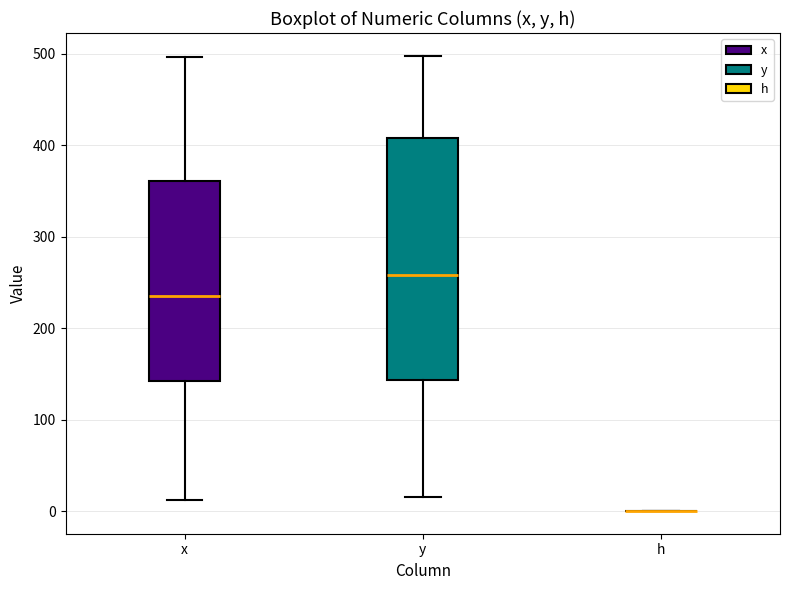

Where is the lower edge of the box for x on the y-axis? The values are not printed on the chart, so give them approximately, as read against the axis.

140